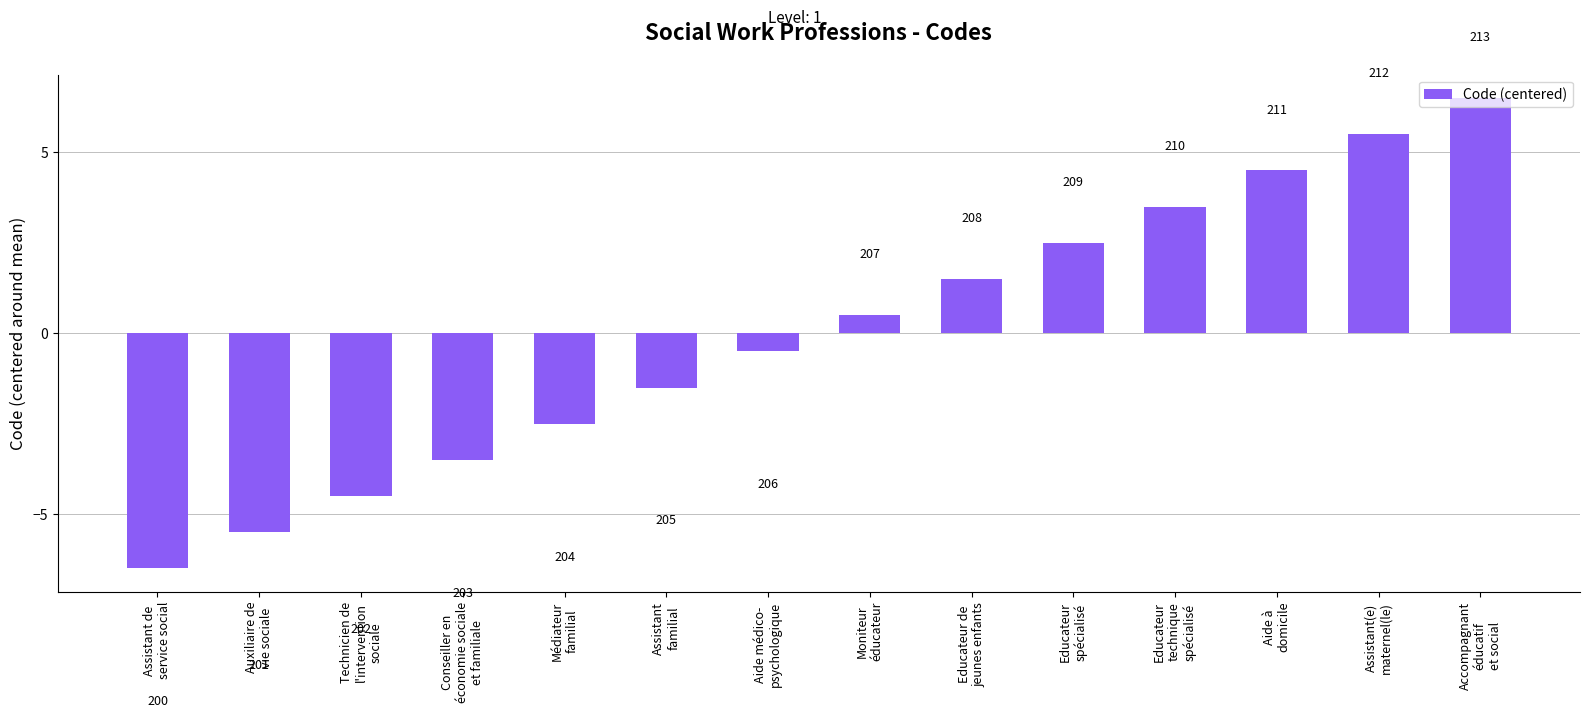

Does the chart contain any negative values?

Yes